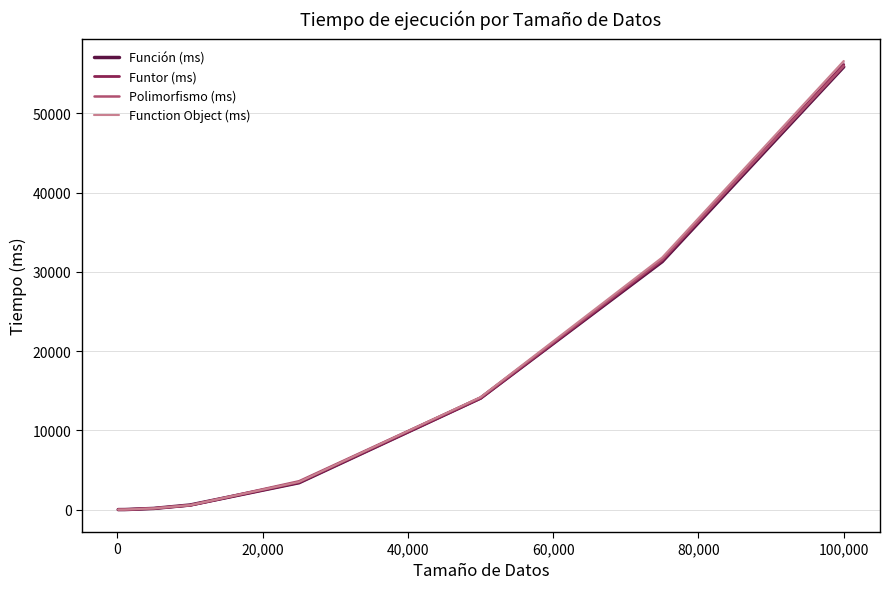

Rank the series by their average value, from lowest to highest.

Función (ms), Funtor (ms), Polimorfismo (ms), Function Object (ms)